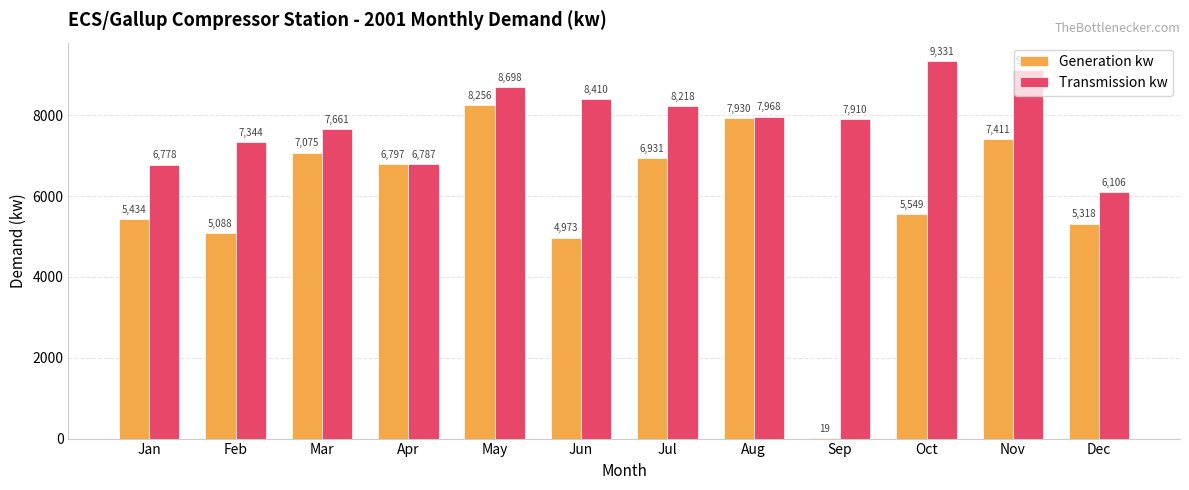

Which series changed the most between Mar and Aug?

Generation kw